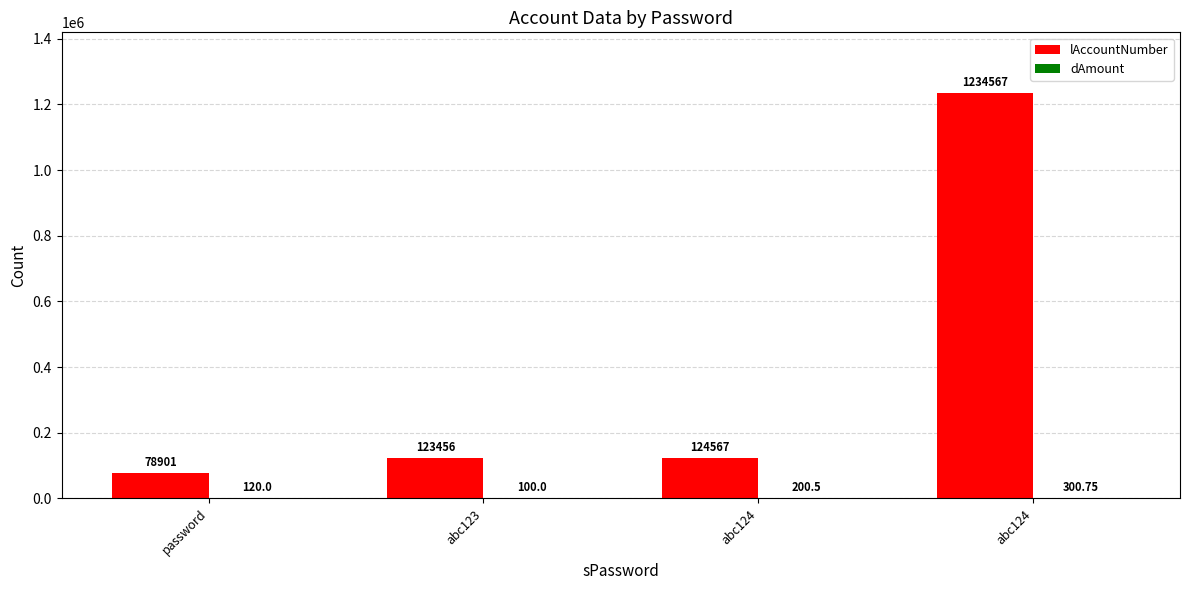

The dAmount series shows 40.4 at abc123. True or false?

False